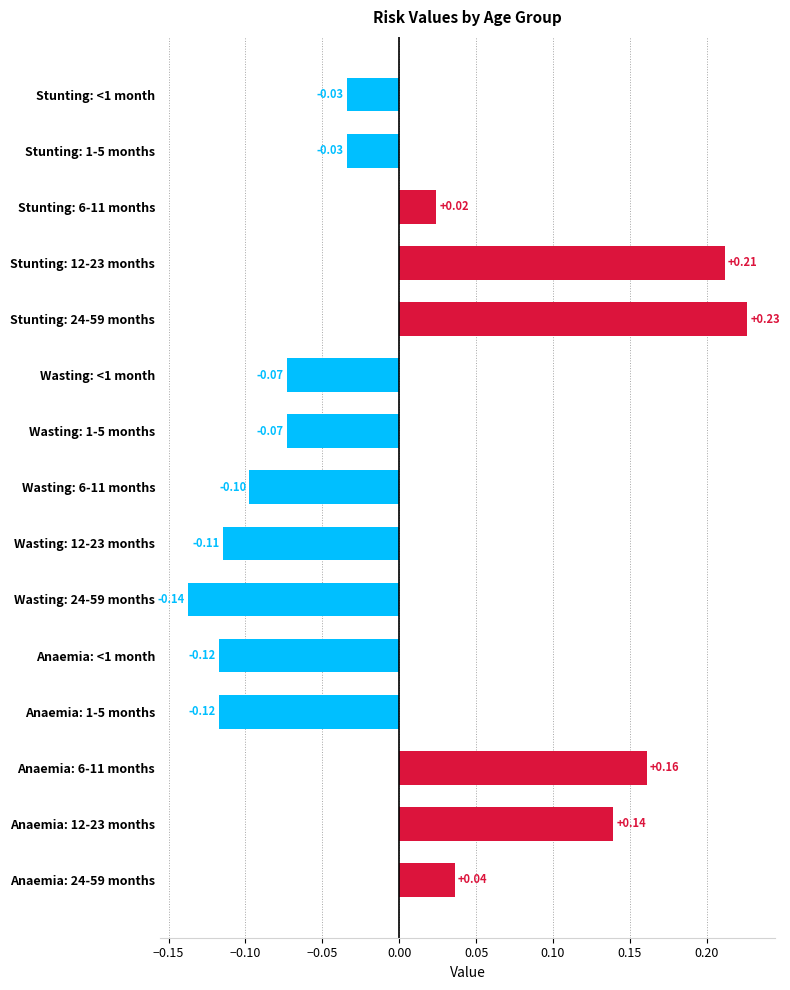

What is the change in value from Stunting: 12-23 months to Wasting: 6-11 months?

-0.3